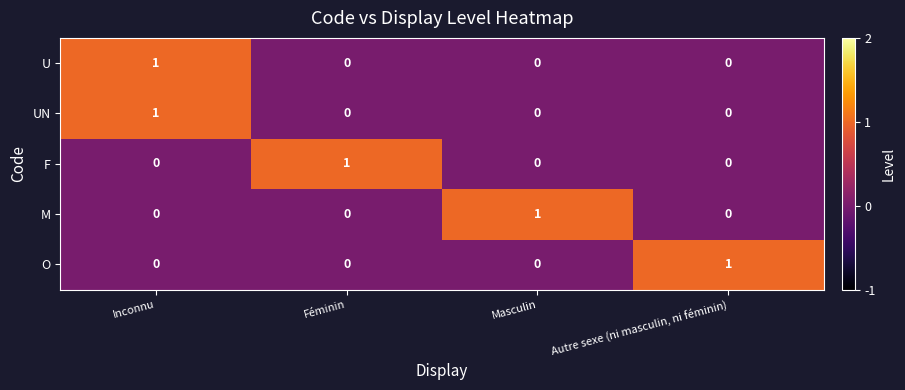

How many data points does each series have?

4